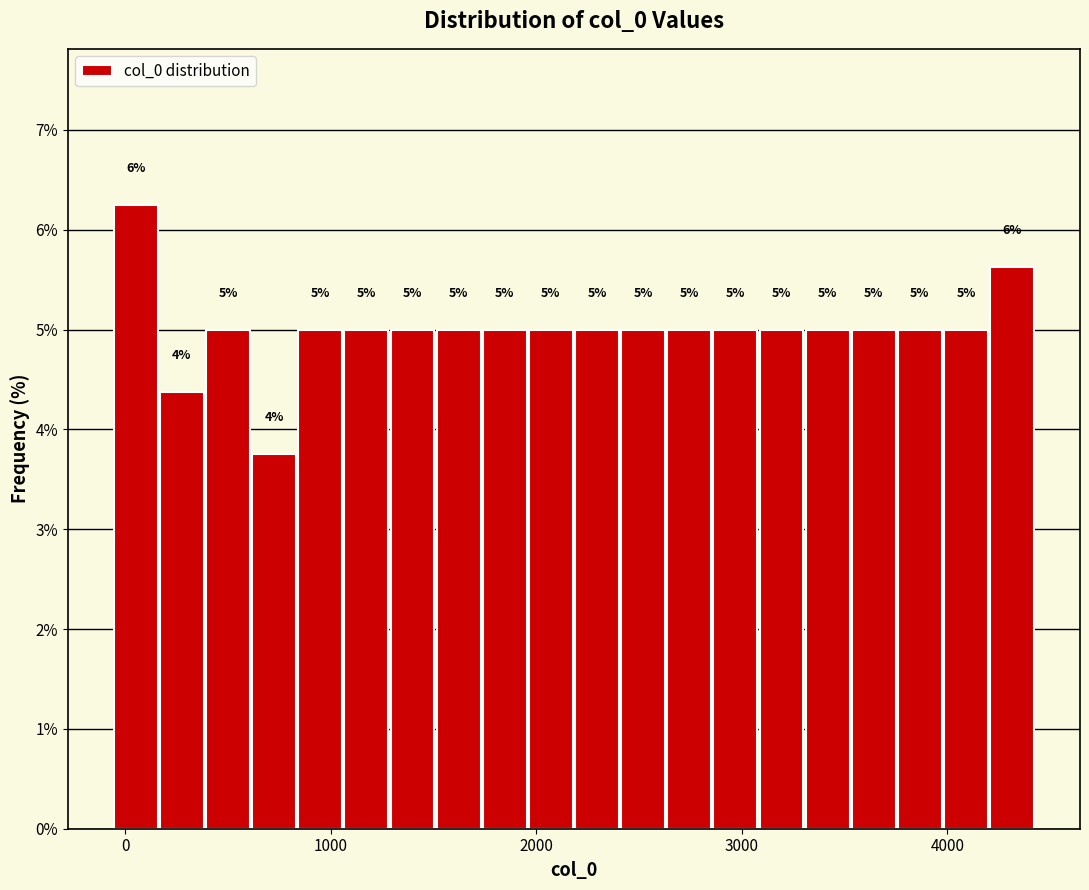

Read against the x-axis, roughly where is the centre of the tallest bar?

100